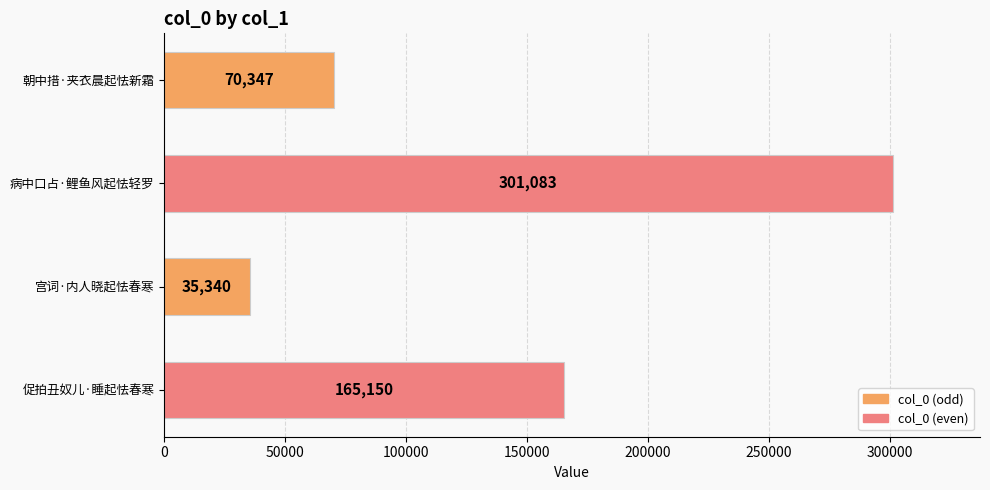

What is the smallest value displayed?

35340